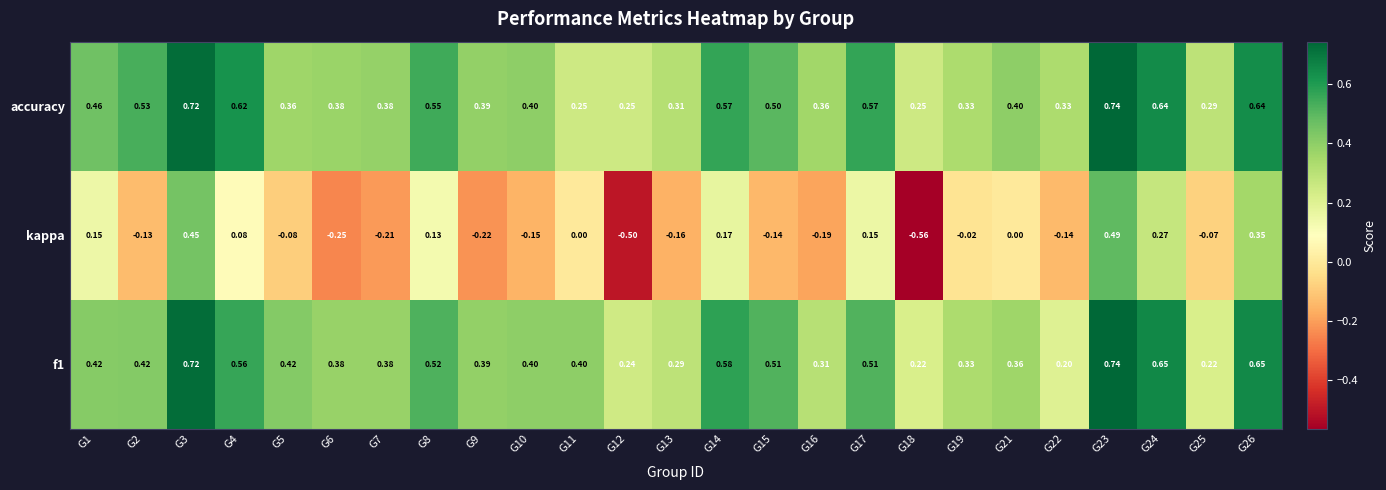

Which series has the largest total across all categories?

accuracy